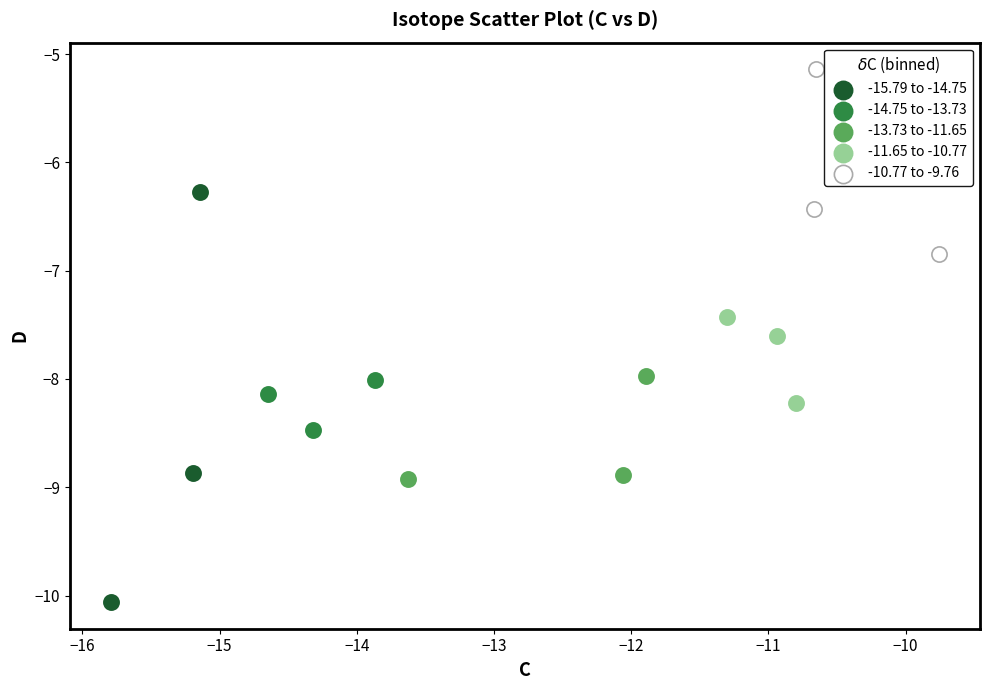

Which series reaches the maximum Y coordinate?

-10.77 to -9.76